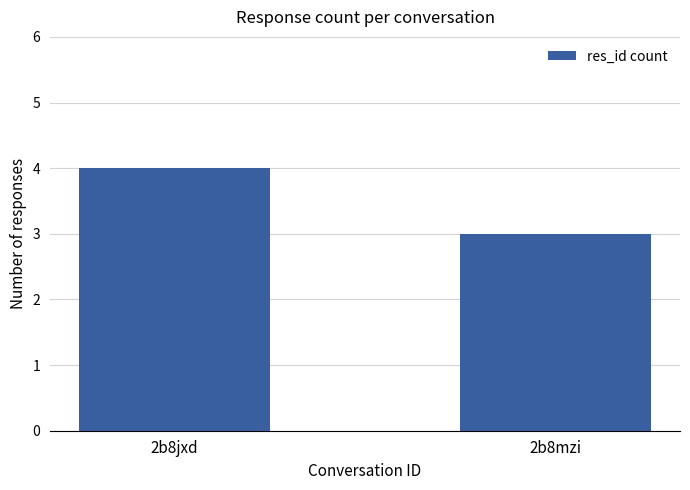

What is the sum of all values?

7